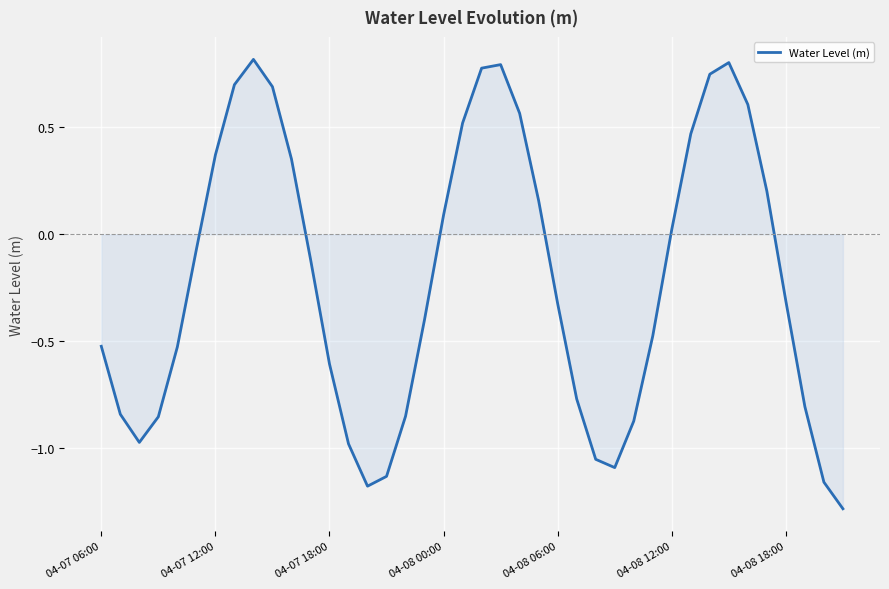

Count the number of values greater than 0.

17